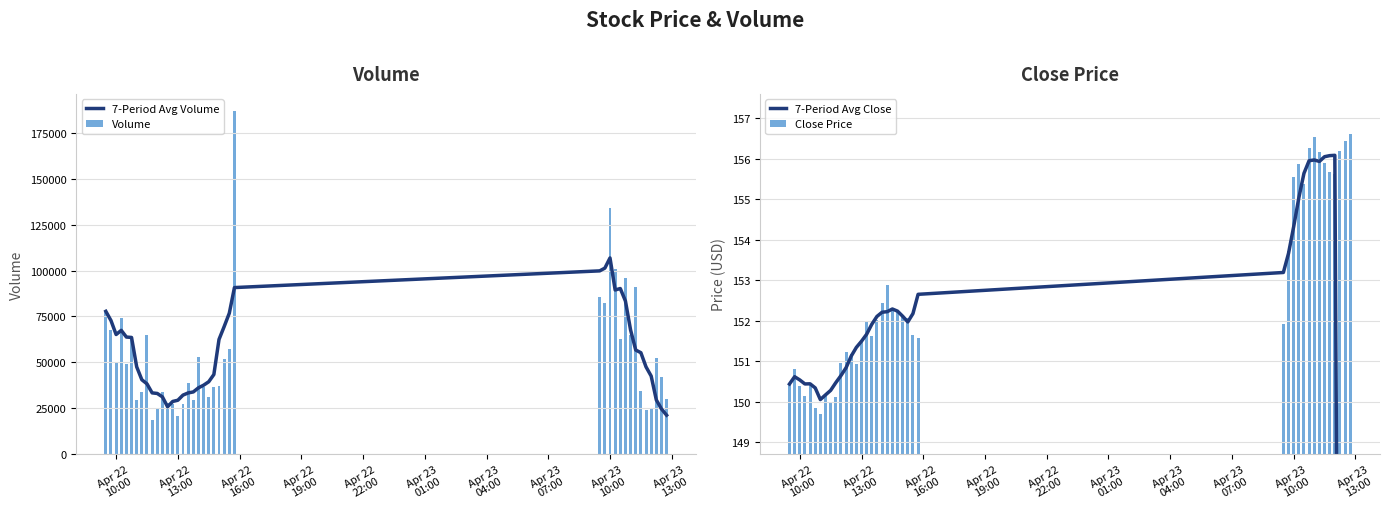

At how many categories does at least one series exceed 71241?

12